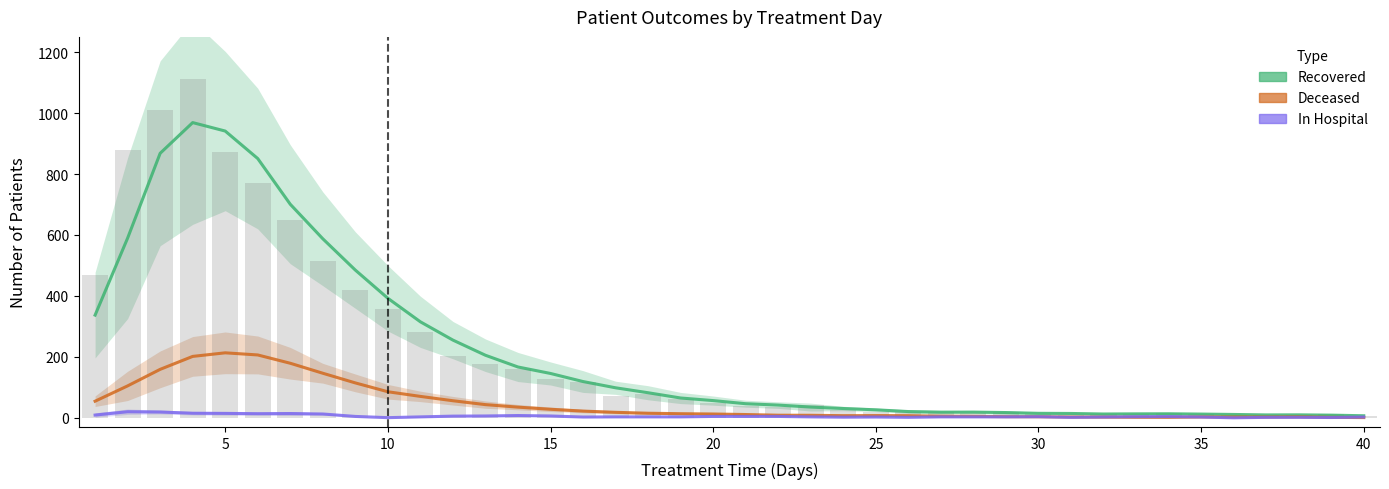

Rank the series by their average value, from highest to lowest.

patients_recovered, patients_deceased, patients_in_hospital